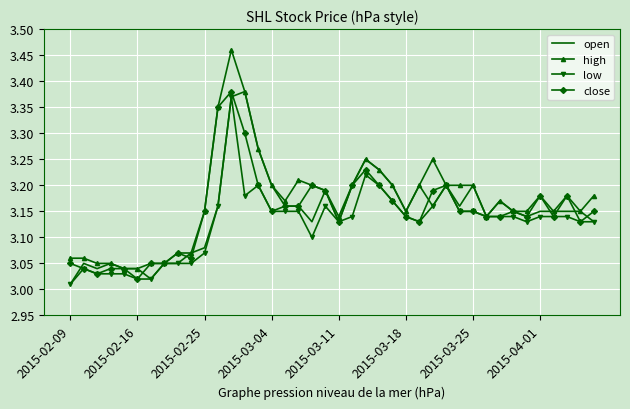

Which series has the largest range (max minus min)?

high